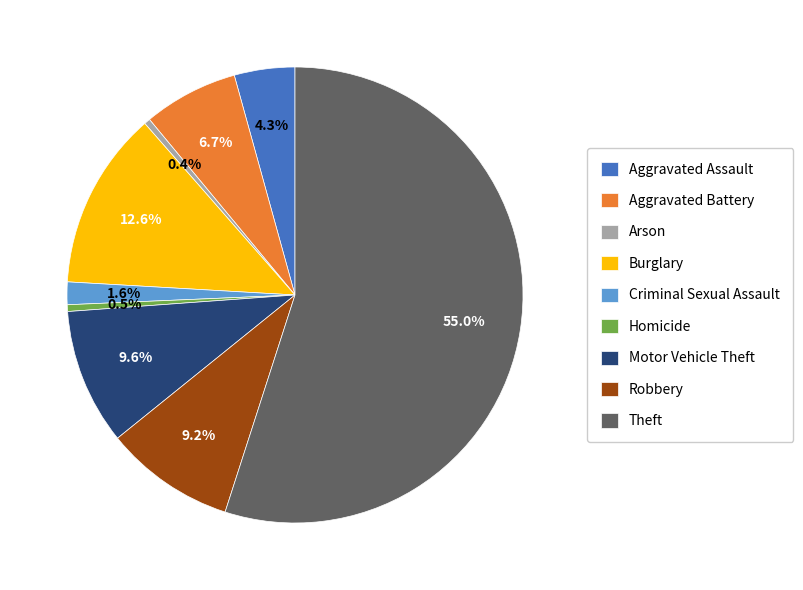

What is the largest slice in the pie chart?

Theft